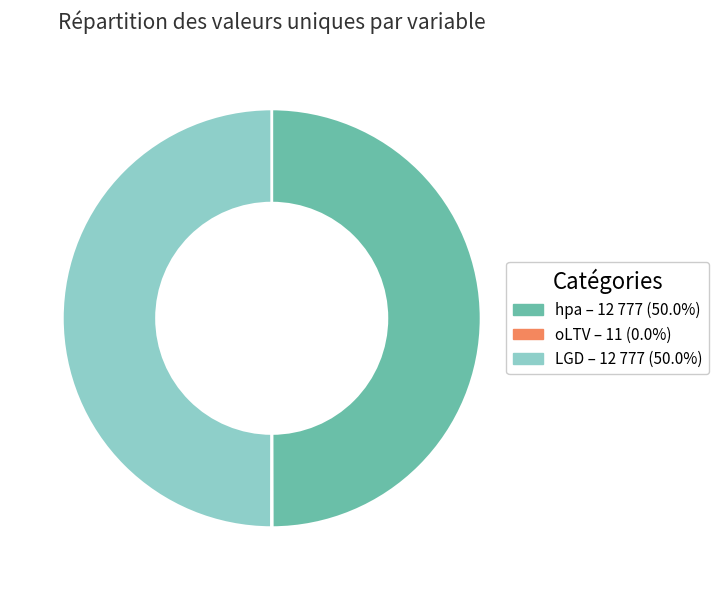

What is the ratio of the value at hpa to the value at LGD?

1.0